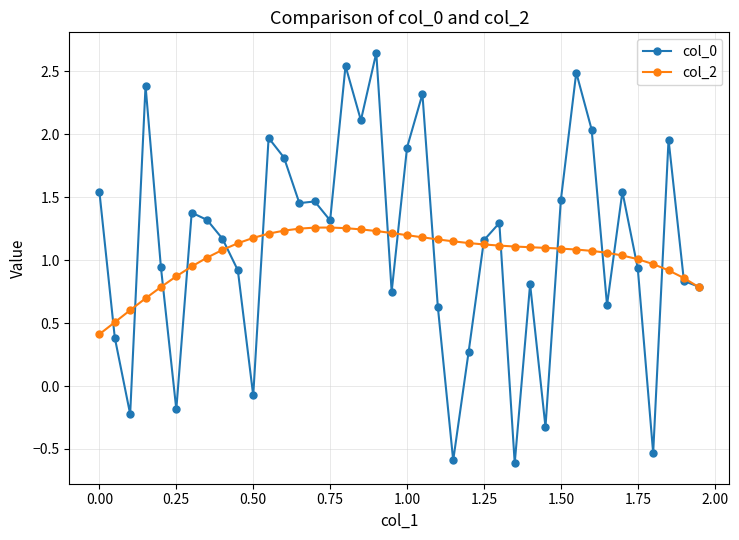

At how many categories does at least one series exceed 0?

40